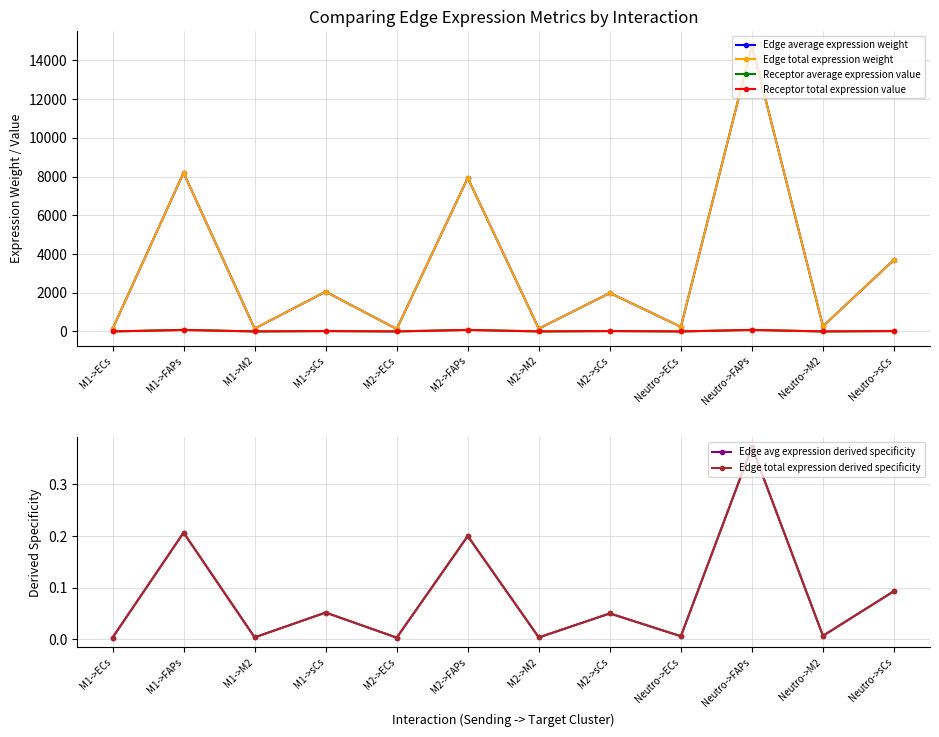

What position from the left is Neutro->FAPs?

10